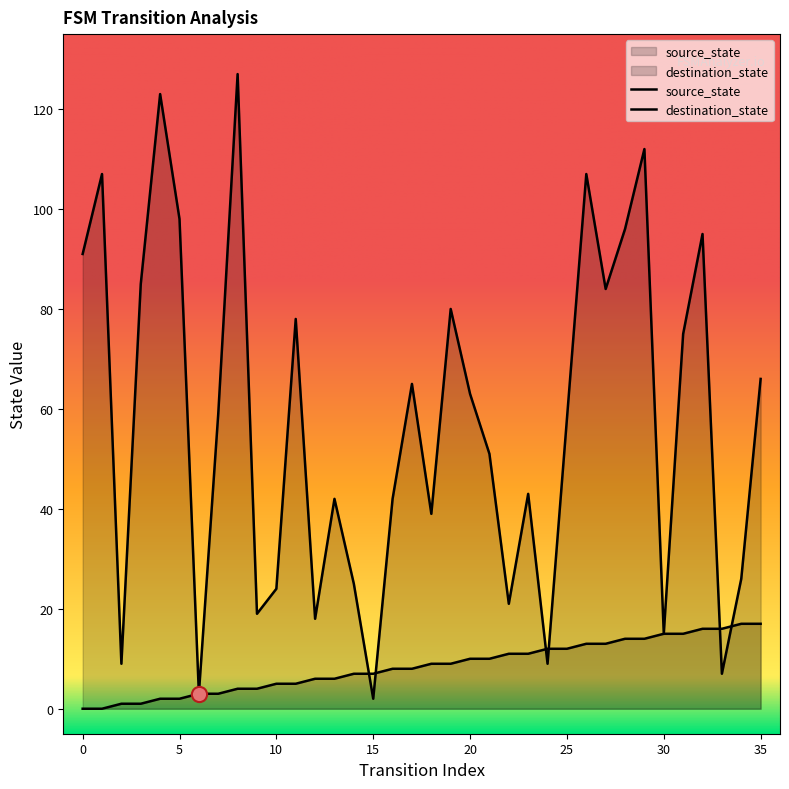

What is the total value across all series at 18?

48